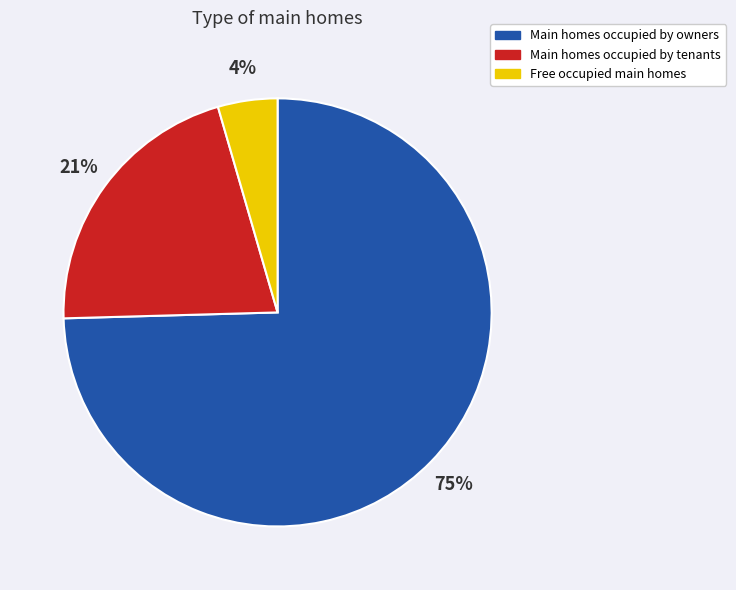

Is there any slice that represents more than half of the pie?

Yes